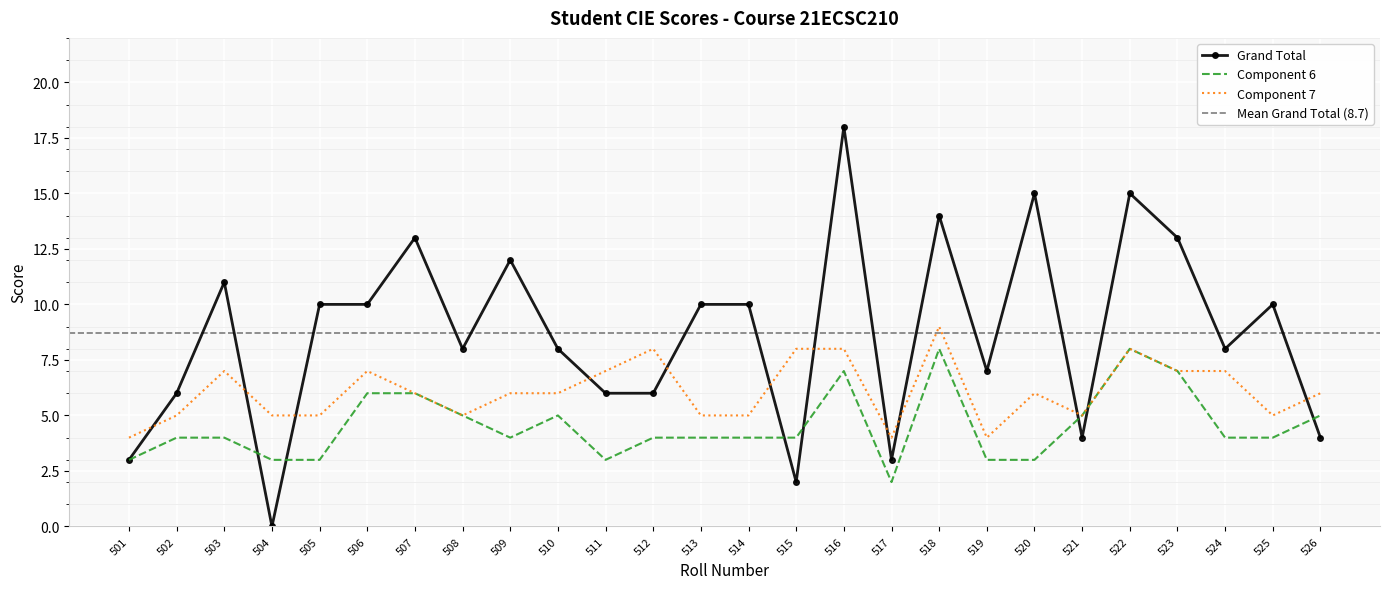

Reading left to right, what are all the values shown in this chart?

Grand Total: 501=3	502=6	503=11	504=0	505=10	506=10	507=13	508=8	509=12	510=8	511=6	512=6	513=10	514=10	515=2	516=18	517=3	518=14	519=7	520=15	521=4	522=15	523=13	524=8	525=10	526=4
col_6: 501=3	502=4	503=4	504=3	505=3	506=6	507=6	508=5	509=4	510=5	511=3	512=4	513=4	514=4	515=4	516=7	517=2	518=8	519=3	520=3	521=5	522=8	523=7	524=4	525=4	526=5
col_7: 501=4	502=5	503=7	504=5	505=5	506=7	507=6	508=5	509=6	510=6	511=7	512=8	513=5	514=5	515=8	516=8	517=4	518=9	519=4	520=6	521=5	522=8	523=7	524=7	525=5	526=6